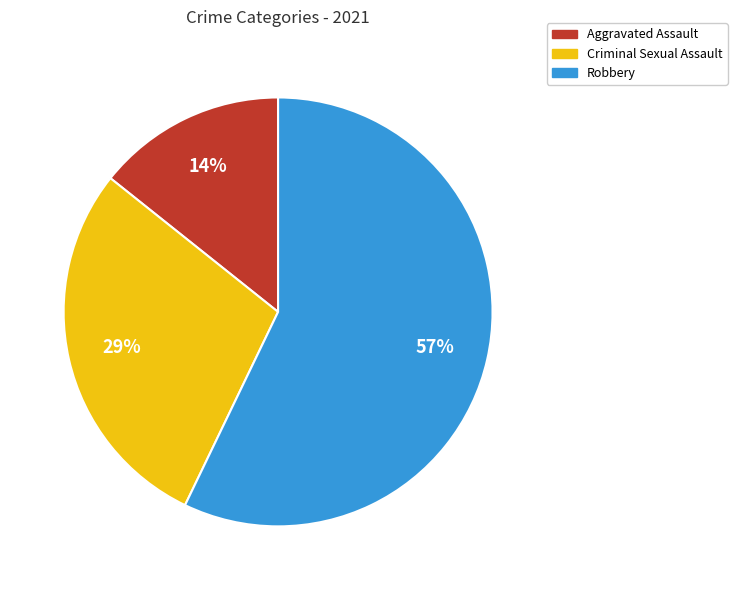

To the nearest percent, what is the difference between the largest and smallest slice percentages?

43%